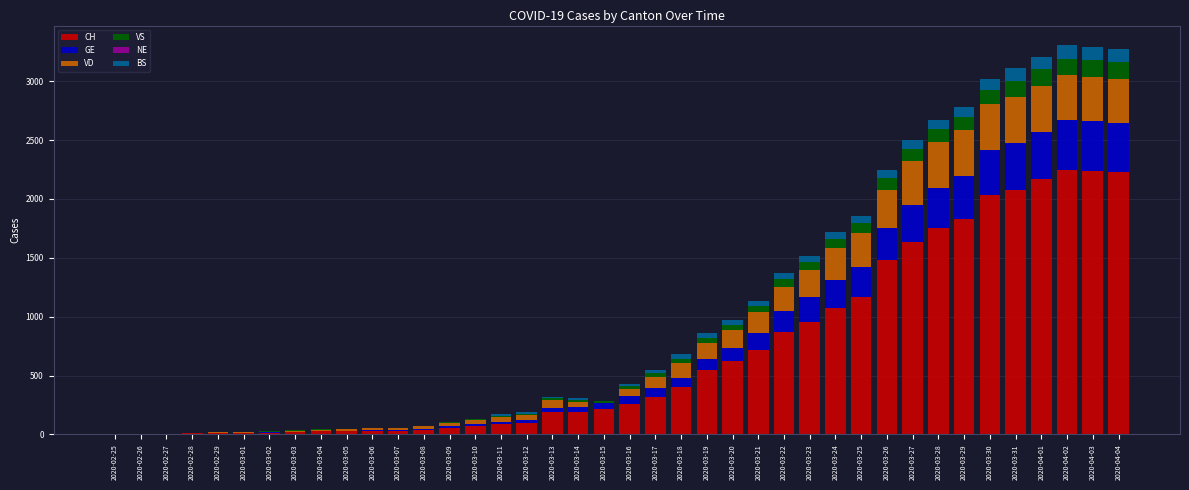

The value of CH at 2020-03-13 is 327. True or false?

False